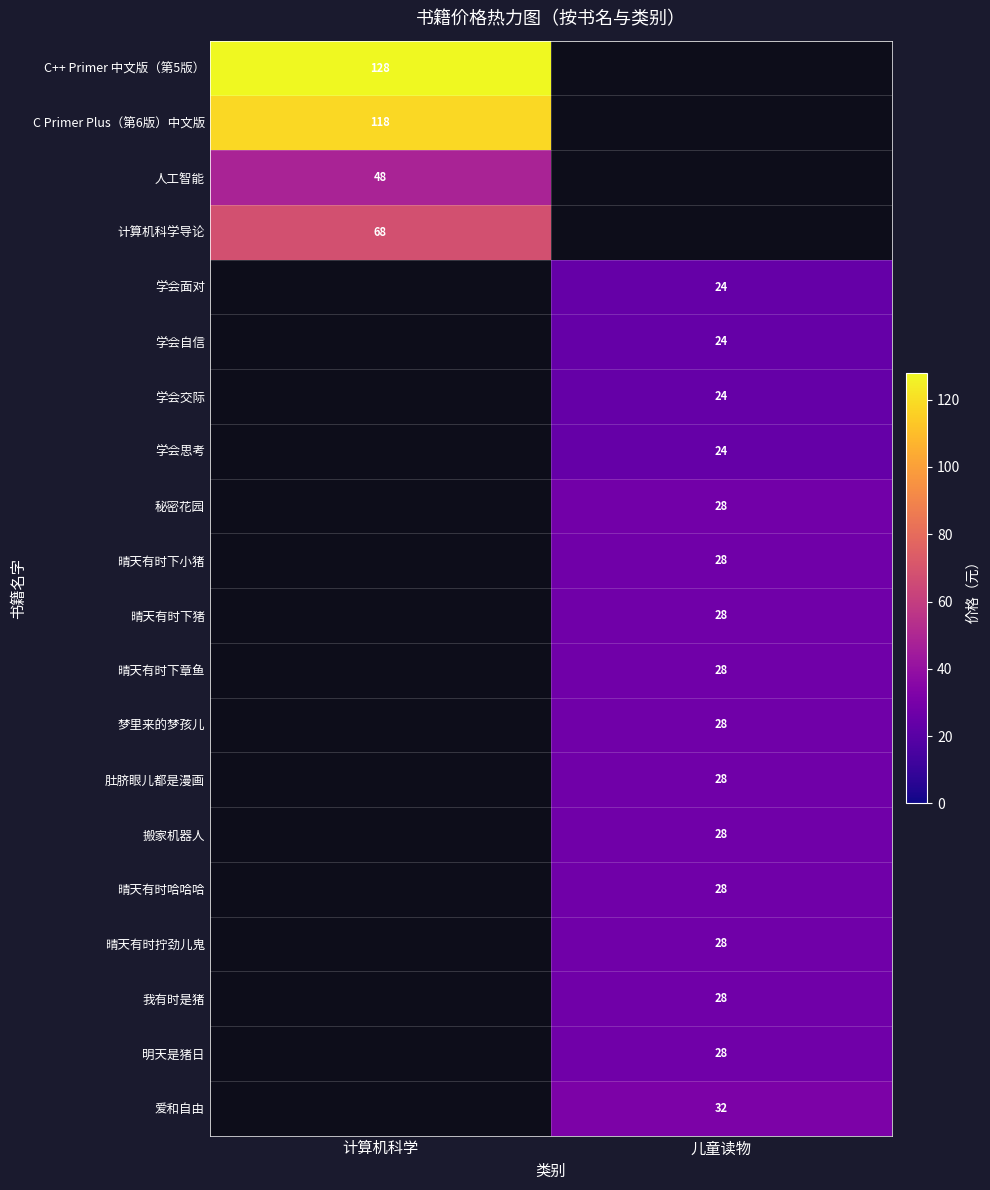

True or false: 秘密花园 has a value of 28 at 儿童读物.

True